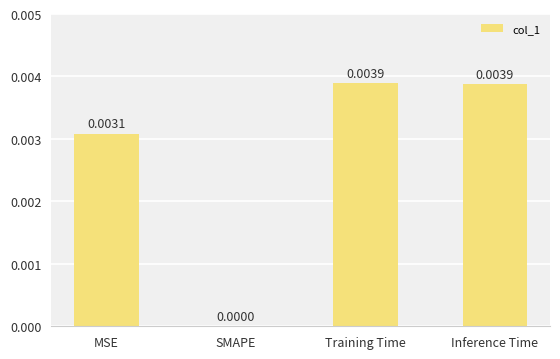

Count the values in the range 0 to 1.

4